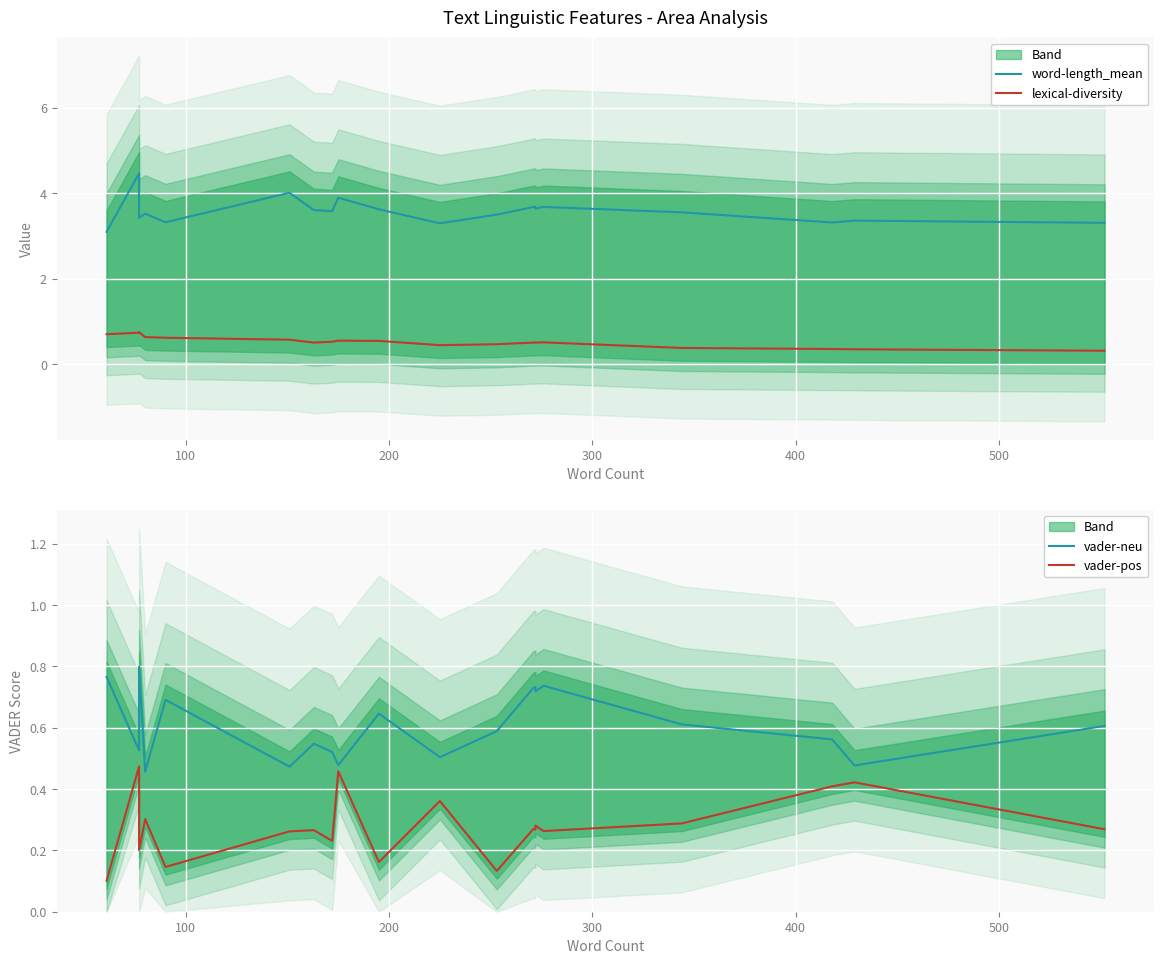

True or false: vader-neu and word-length_mean intersect in this chart.

False